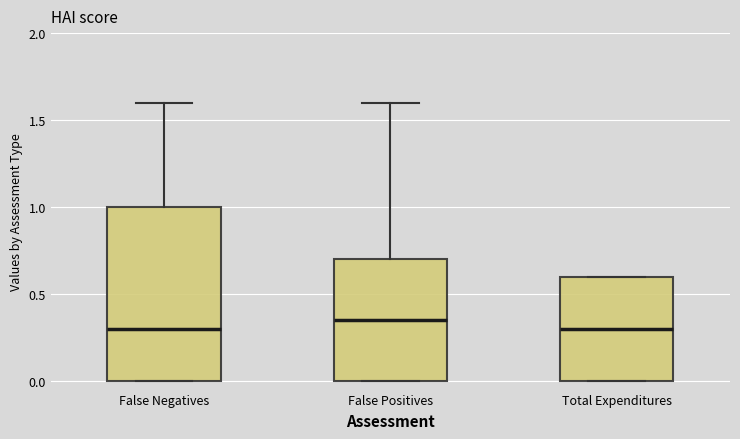

Which box is the tallest, from its lower edge to its upper edge?

False Negatives